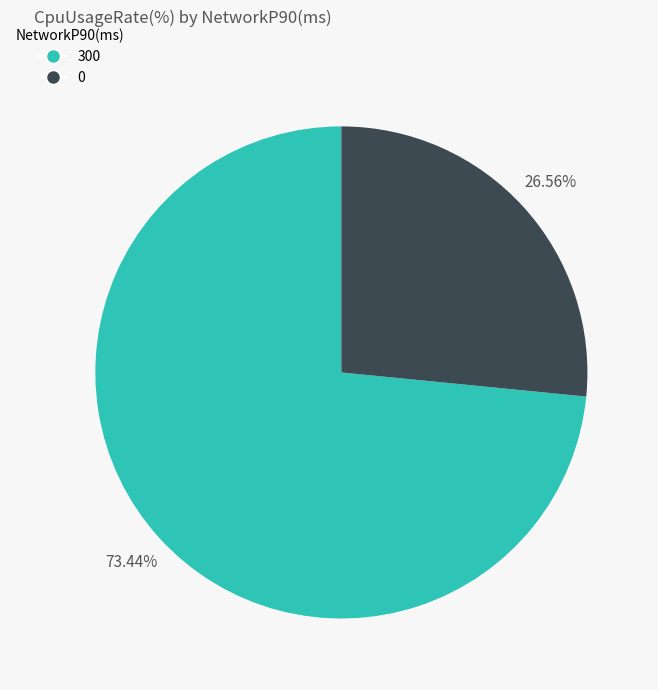

What is the total percentage of 300 and 0?

100.0%